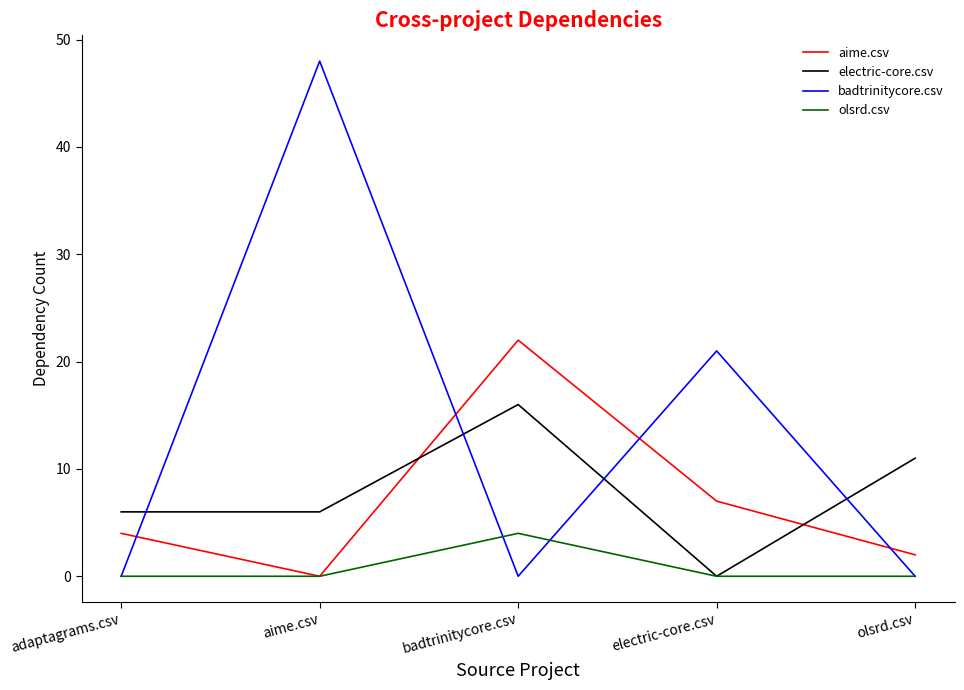

Where is the first local minimum for aime.csv?

aime.csv